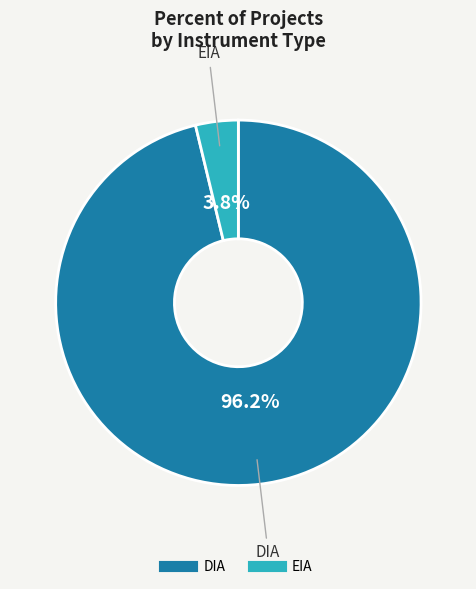

How much of the chart is everything except EIA?

96.2%